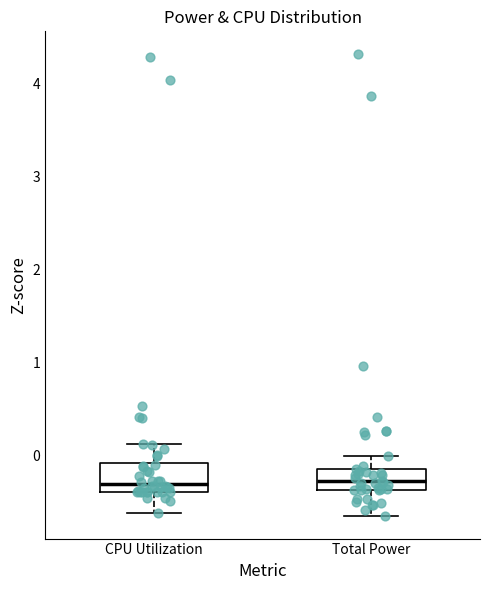

Reading left to right, read every box against the y-axis: the position of its median line, the range the box covers, and the ends of its whiskers. The values are not printed on the chart, so give them approximately, as read against the axis.

CPU Utilization: median -0.3, box -0.4 to -0.1, whiskers -0.6 to 0.1
Total Power: median -0.3, box -0.4 to -0.1, whiskers -0.6 to 0.0